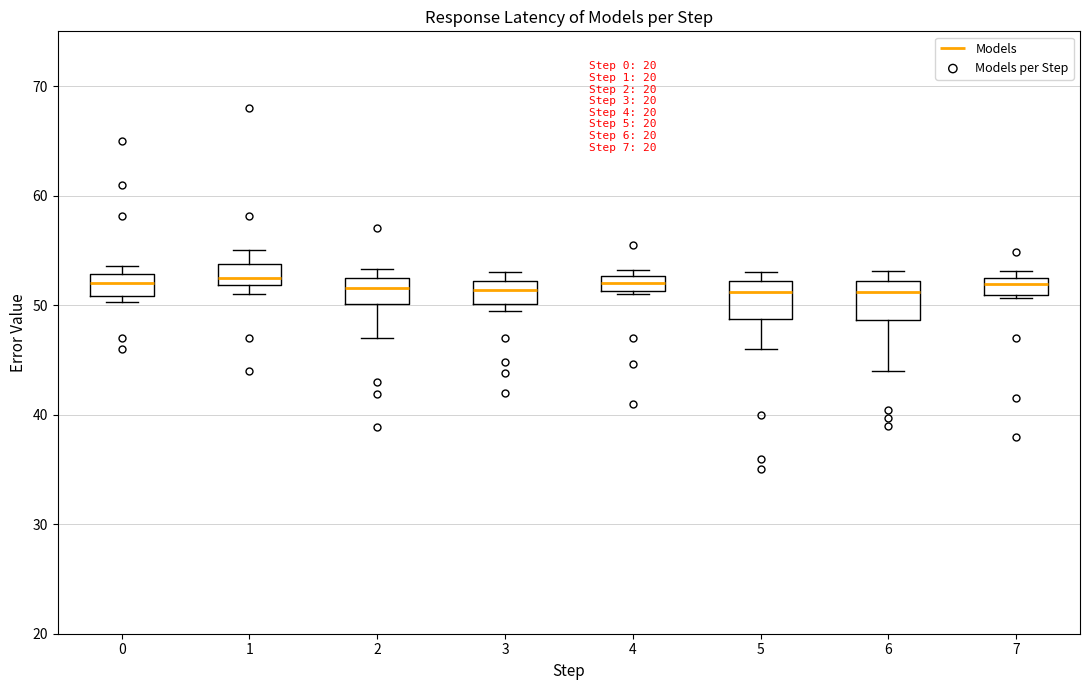

Where is the lower edge of the box at x = 2 on the y-axis? The values are not printed on the chart, so give them approximately, as read against the axis.

50